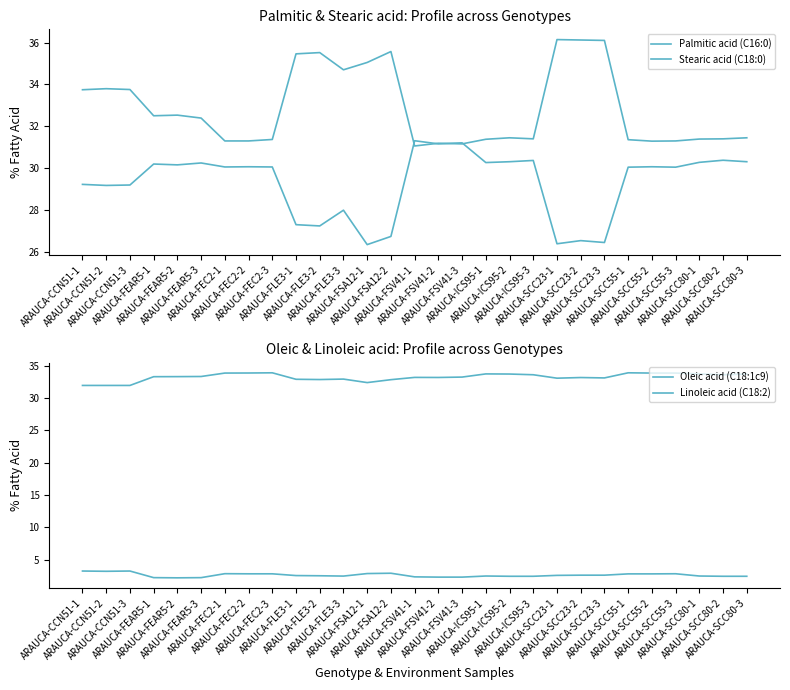

The value of Linoleic acid (C18:2) at ARAUCA-CCN51-1 is 1.5. True or false?

False